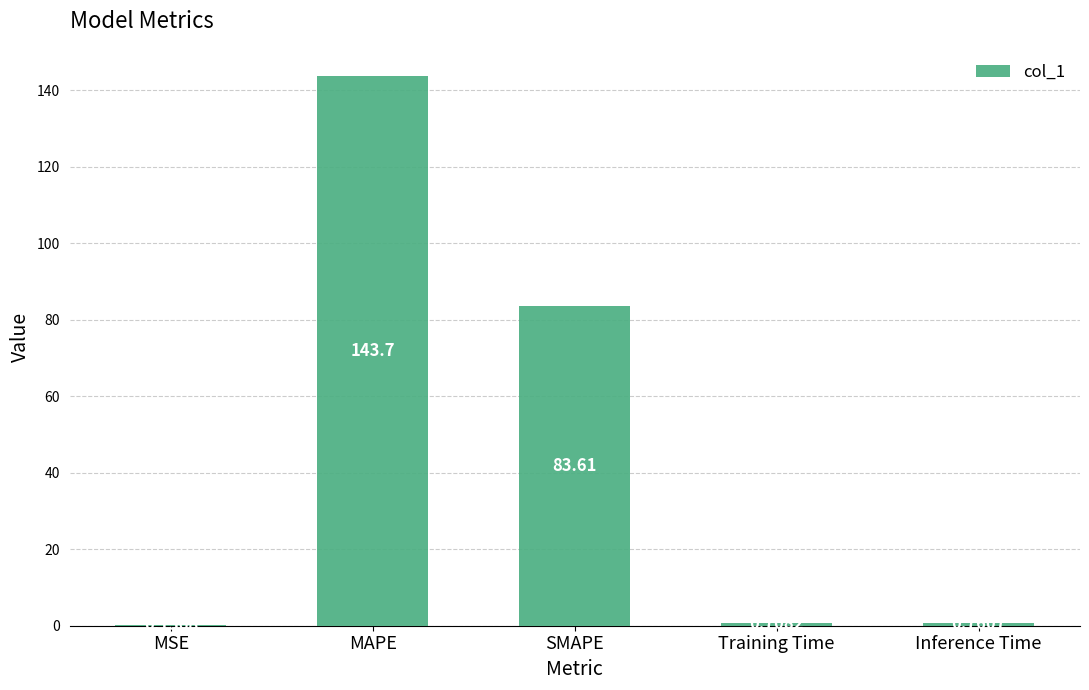

Are the bars grouped side by side (vs. stacked)?

No